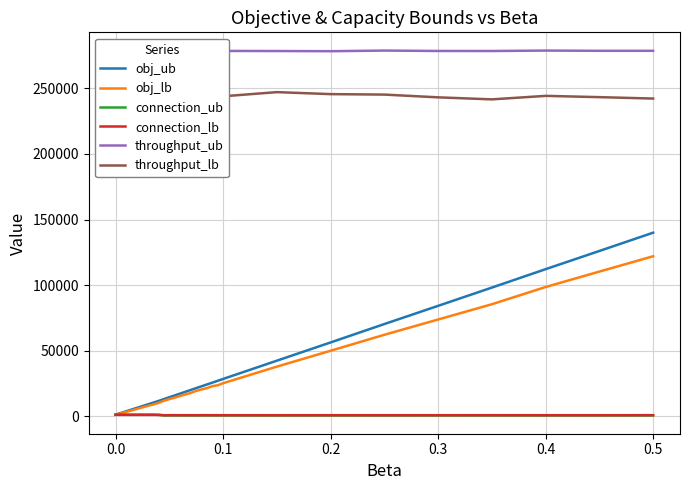

True or false: throughput_ub and obj_ub intersect in this chart.

False